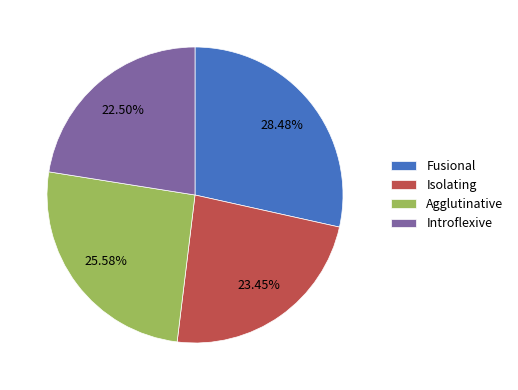

Combined, do Agglutinative and Introflexive account for over 50%?

No